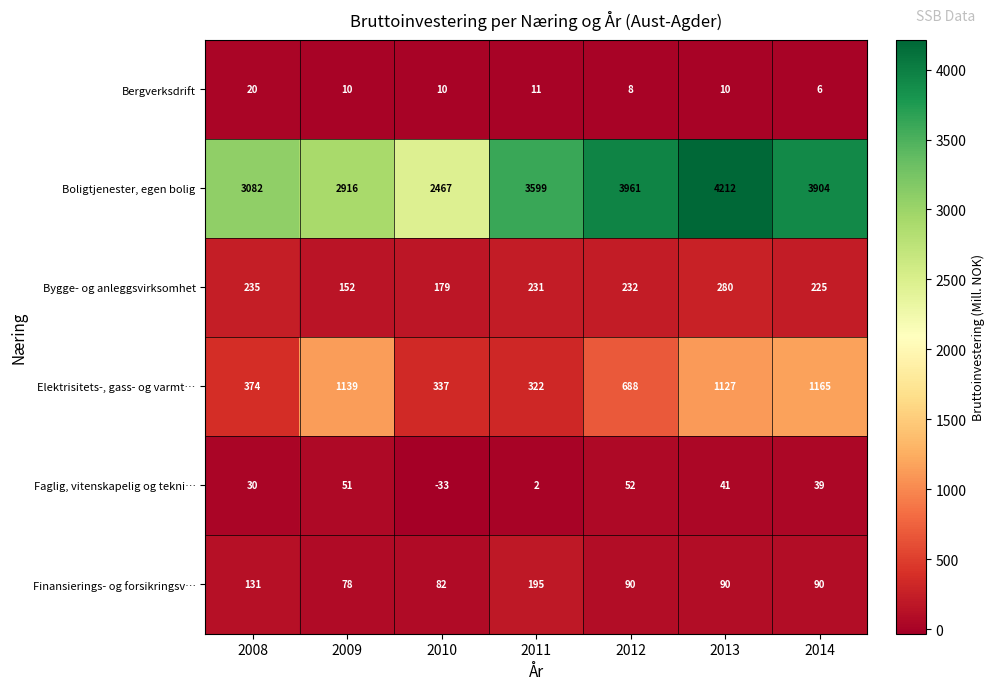

What is the total value across all series at 2011?

4360